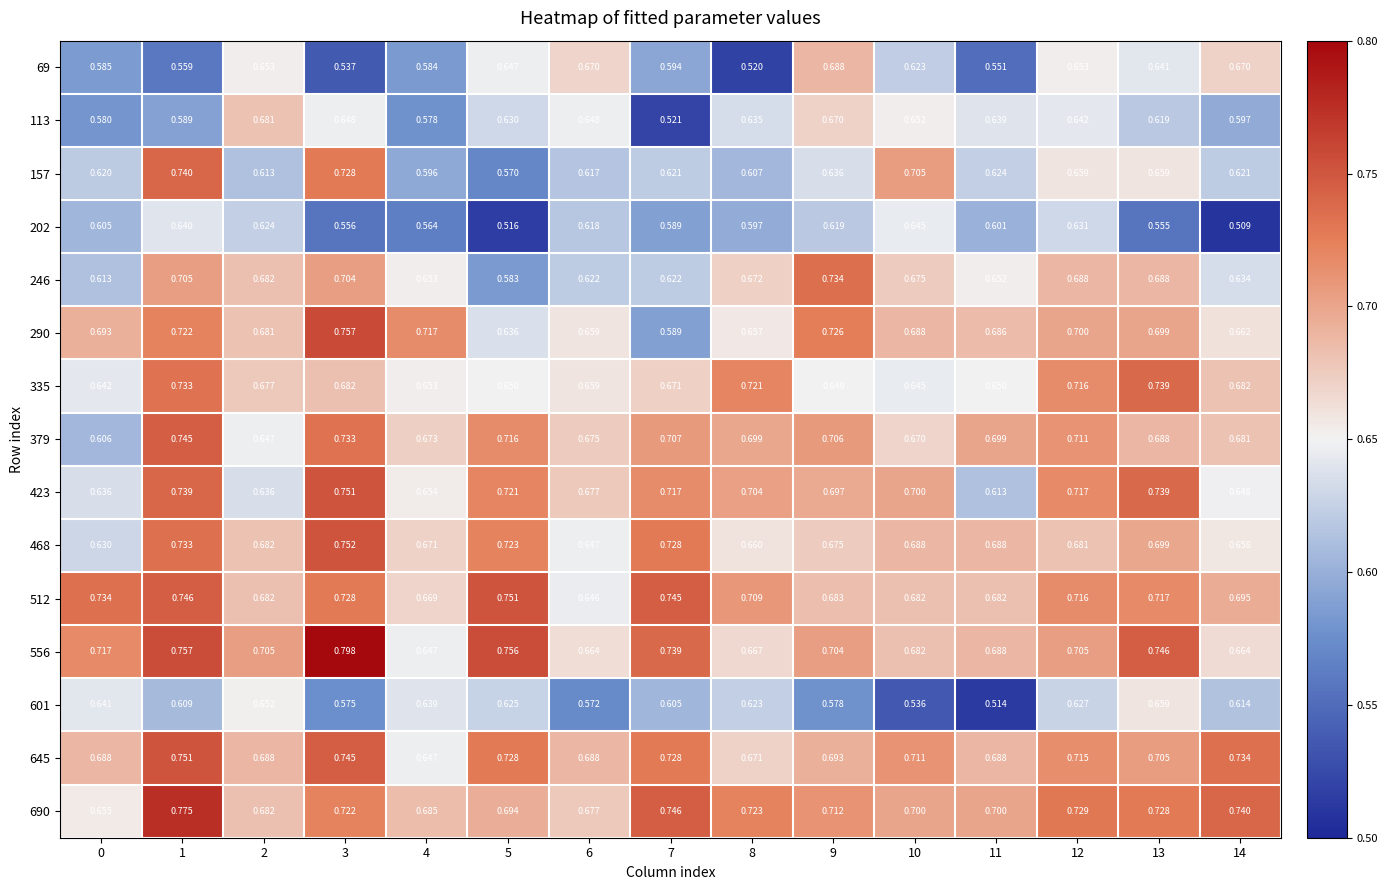

At which category is the sum across all series the highest?

1